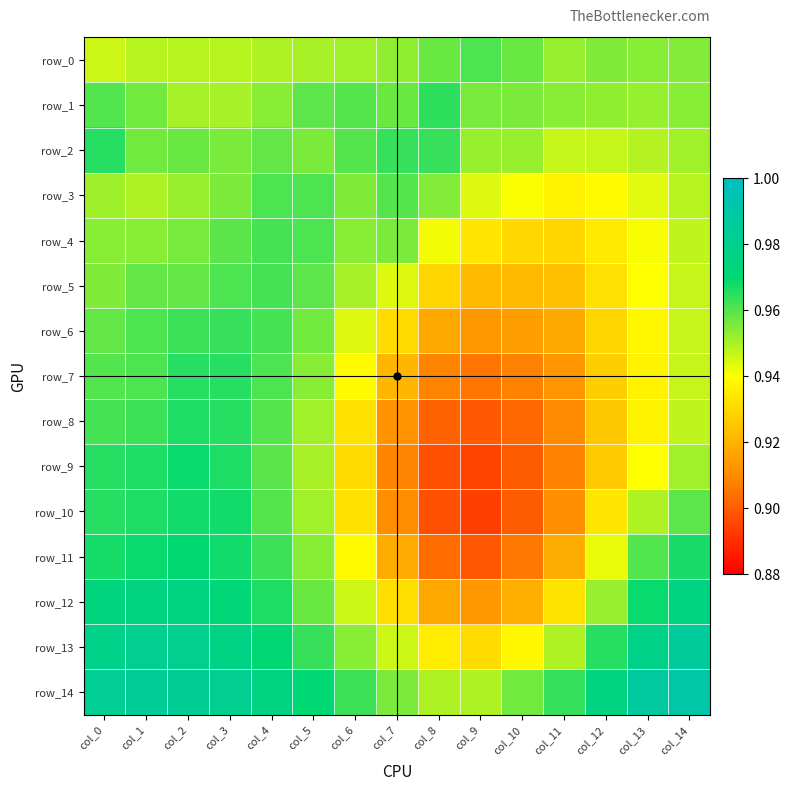

What is the sum of all row_4 values?

14.2